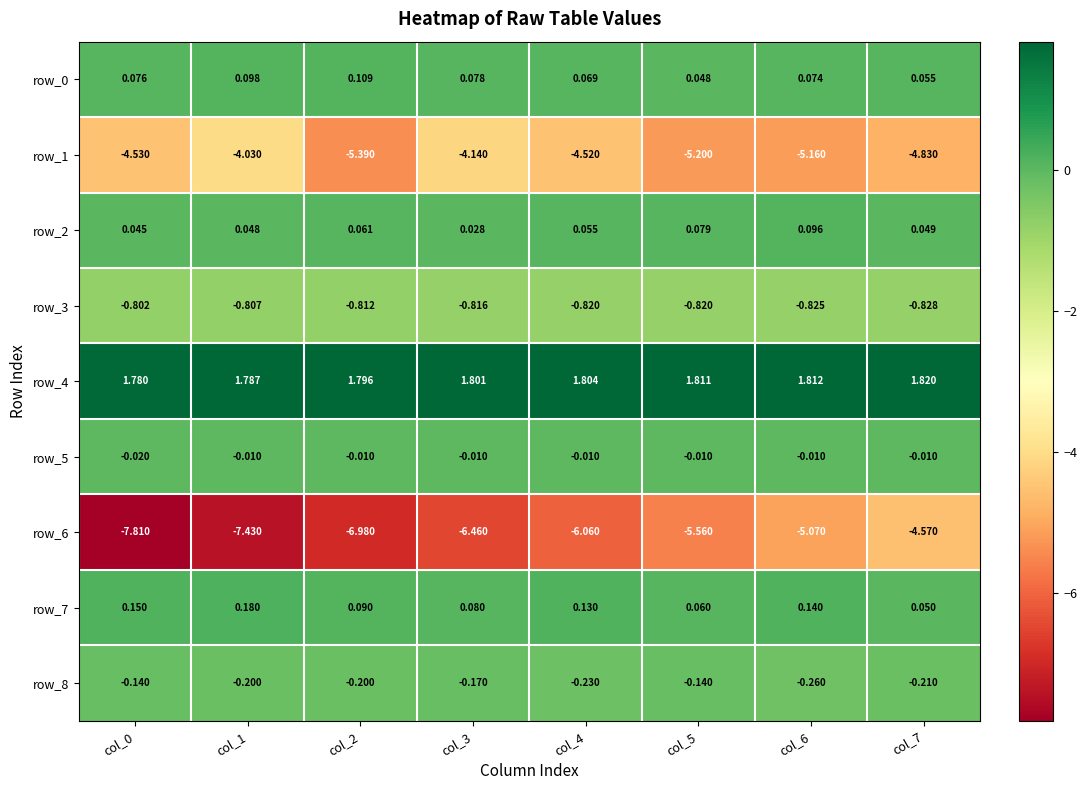

Which series has the widest spread of values?

row_6